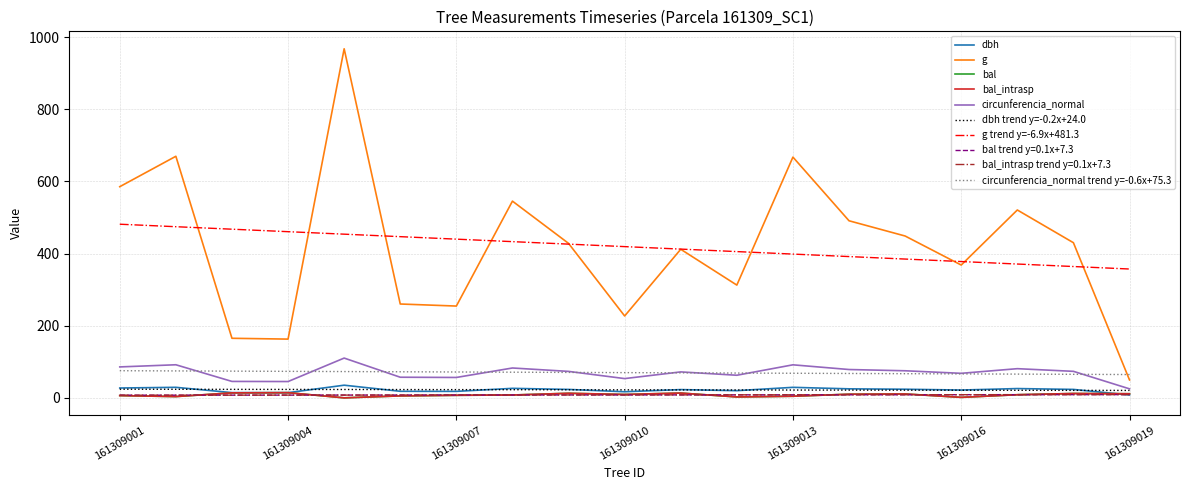

Is this an area chart (filled region under the line)?

No